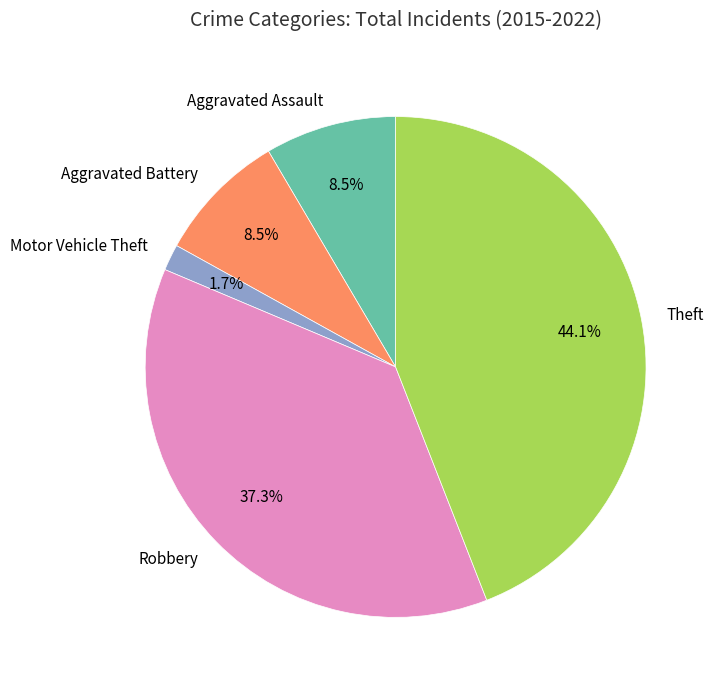

Combined, what portion of the pie is Robbery and Motor Vehicle Theft?

39.0%